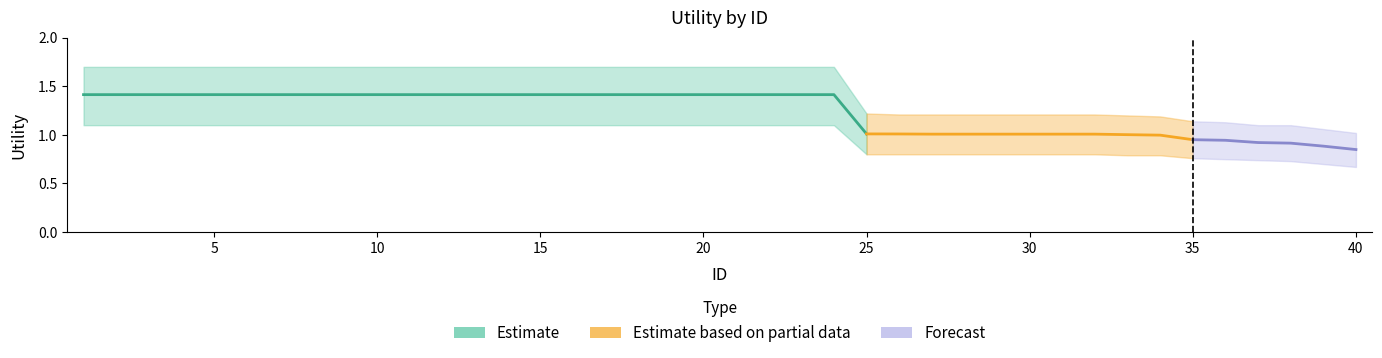

Which category has the lowest value in the Utility_lower series?

40